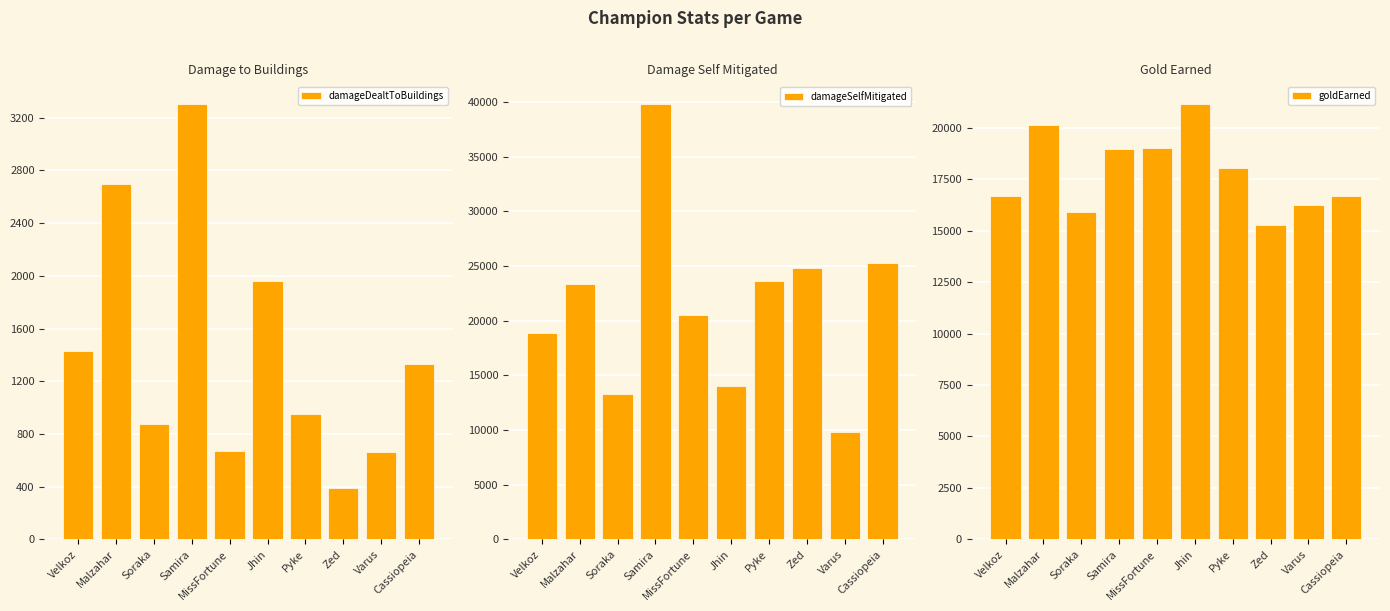

The damageDealtToBuildings series shows 3304 at Samira. True or false?

True